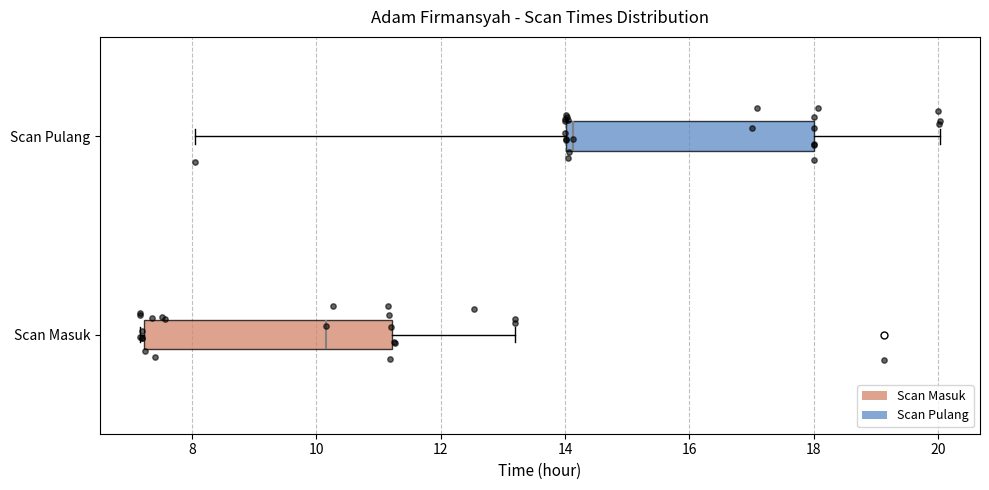

Where does the median line of the box for Scan Masuk sit on the x-axis? The values are not printed on the chart, so give them approximately, as read against the axis.

10.2